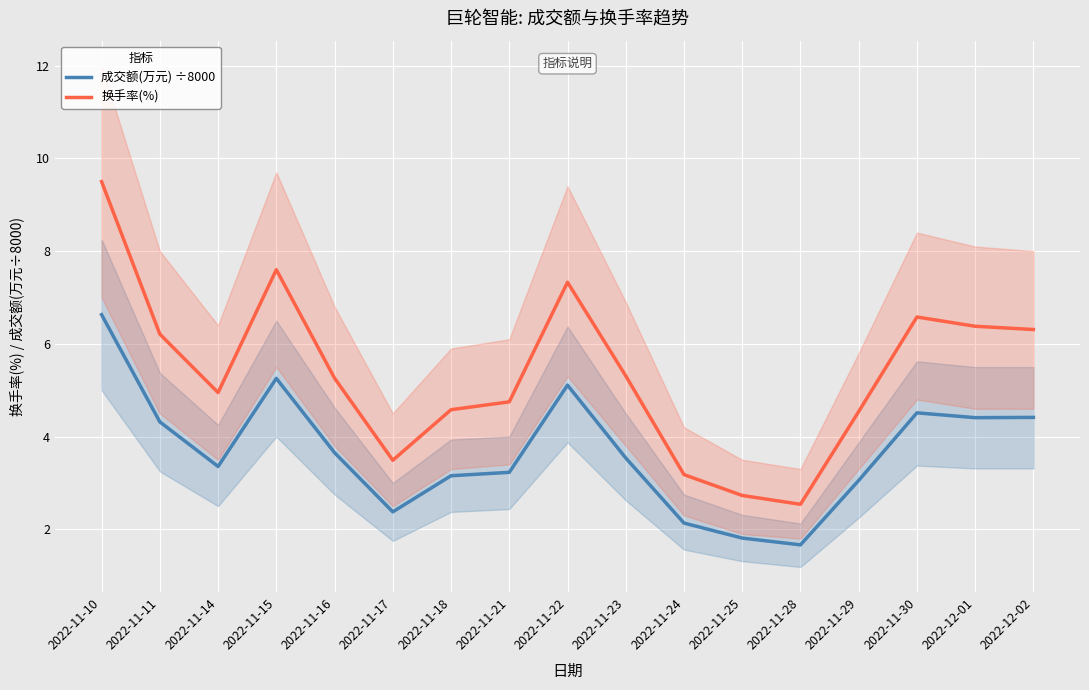

List the series in order of their overall mean, highest first.

换手率(%), 成交额(万元) ÷8000